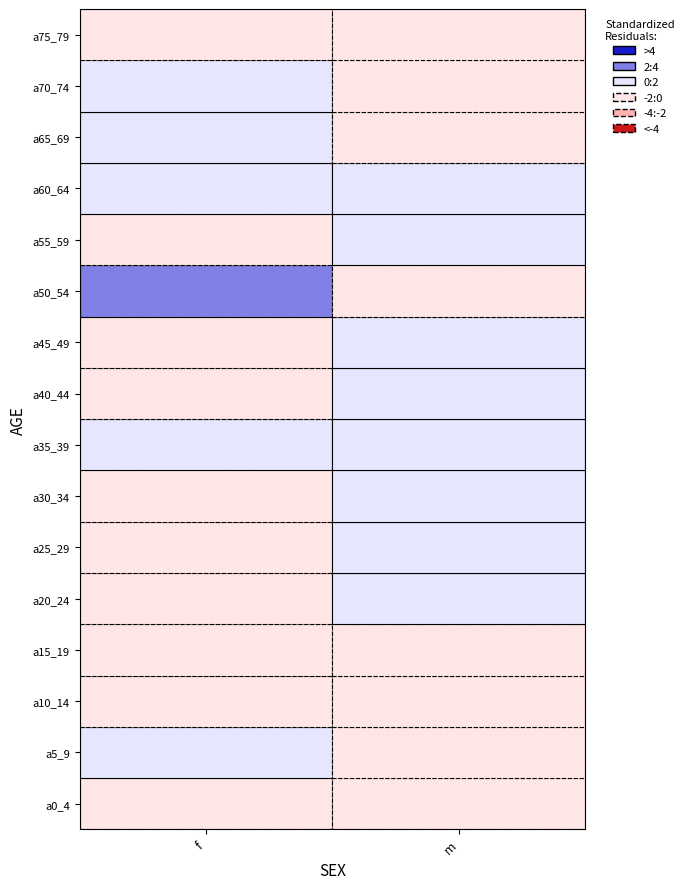

Is it true that f equals 152489.4 at a30_34?

False